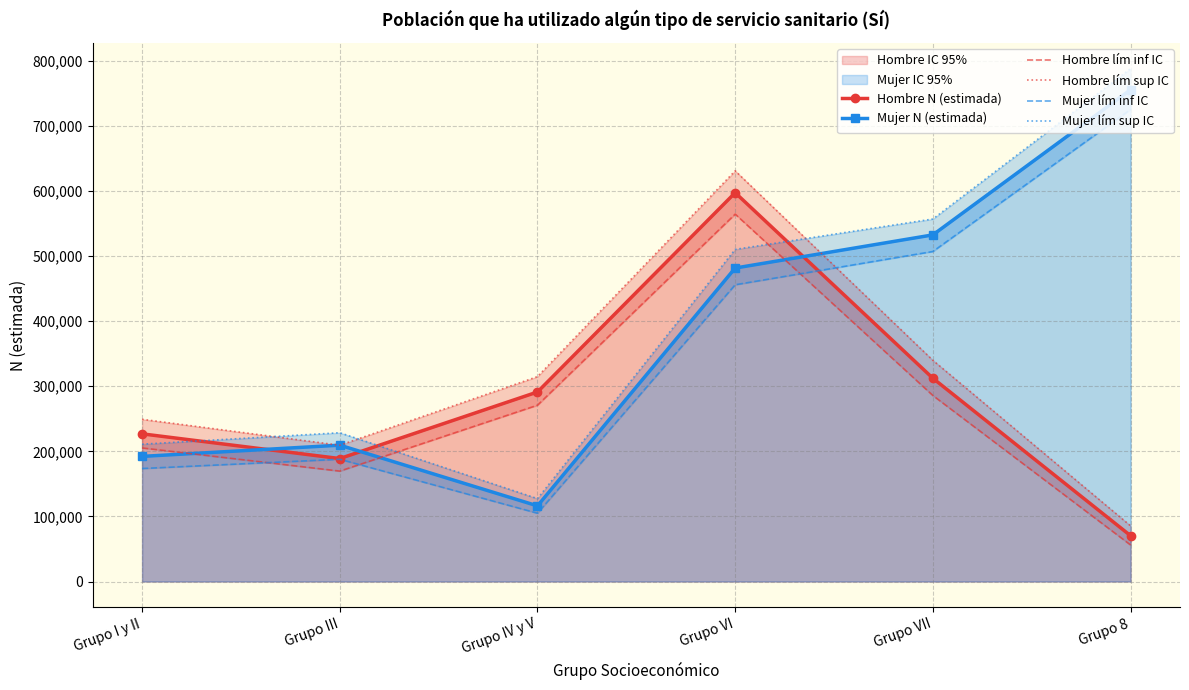

True or false: Mujer N (estimada) has a value of 481684 at Grupo VI.

True